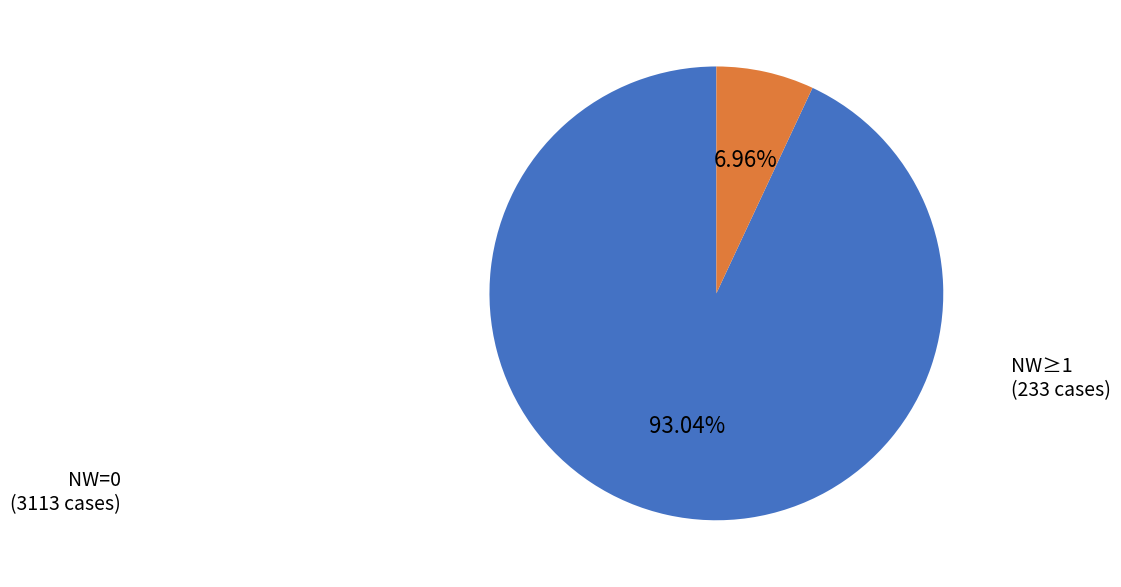

Is there a majority slice in this chart?

Yes